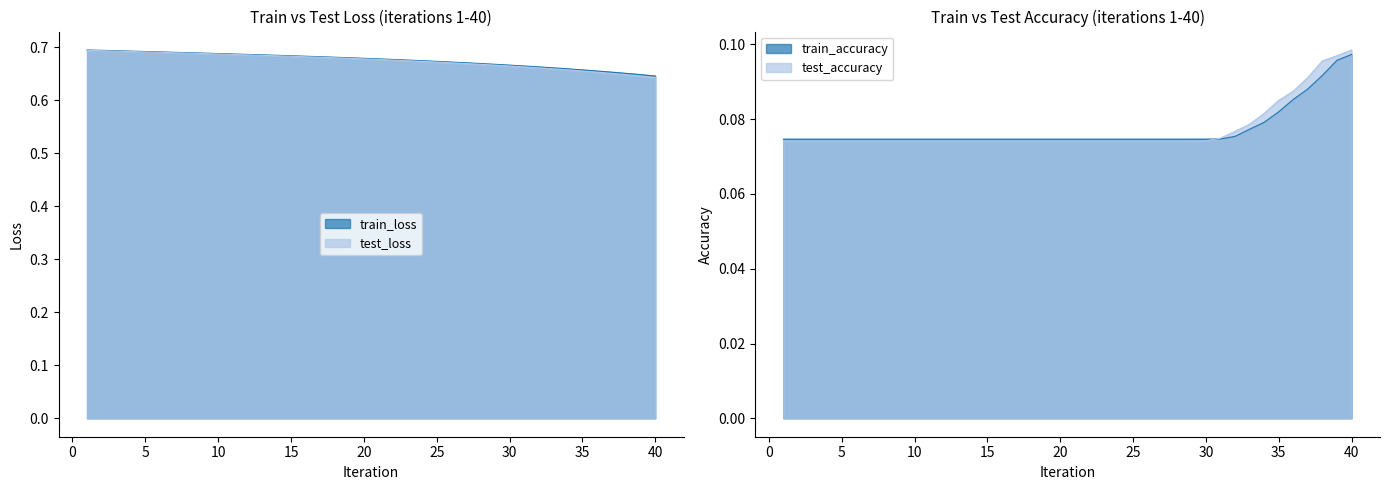

What is the greatest value displayed?

0.7